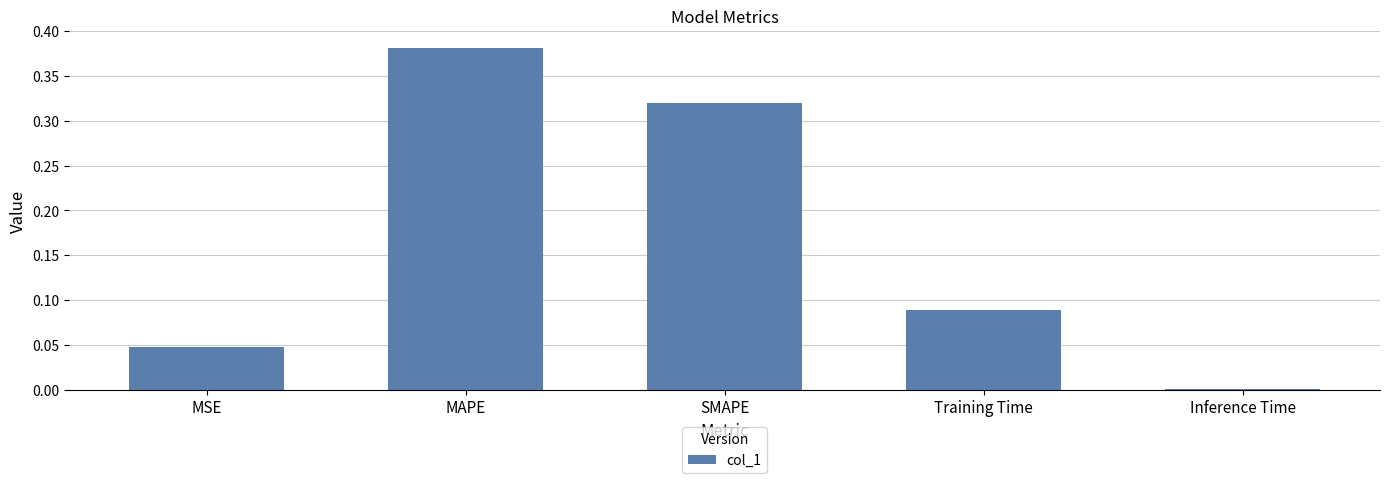

Are the bars horizontal?

No